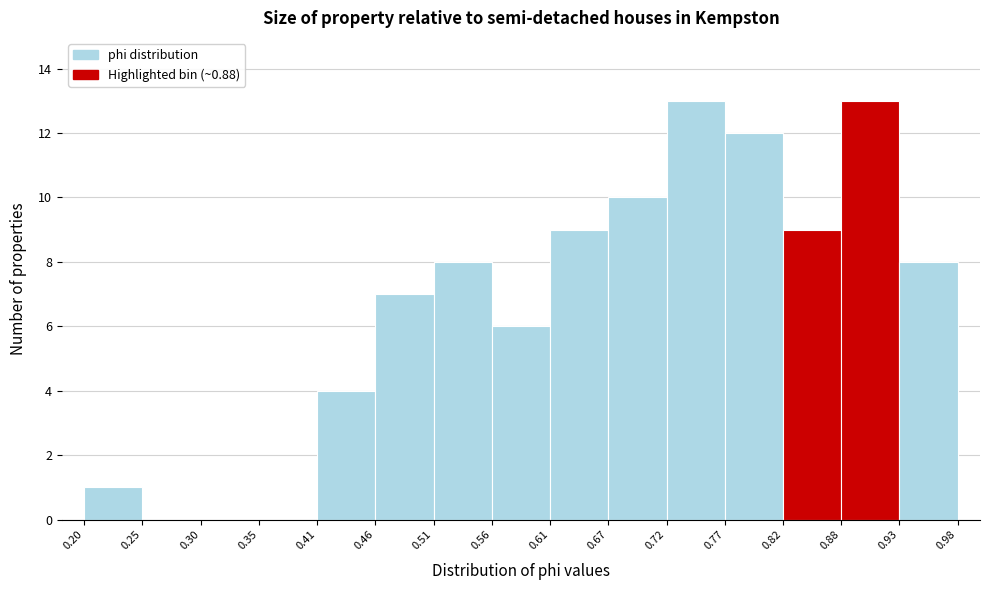

What is the height of the bar covering 0.72 to 0.77 on the x-axis? The values are not printed on the chart, so give them approximately, as read against the axis.

13